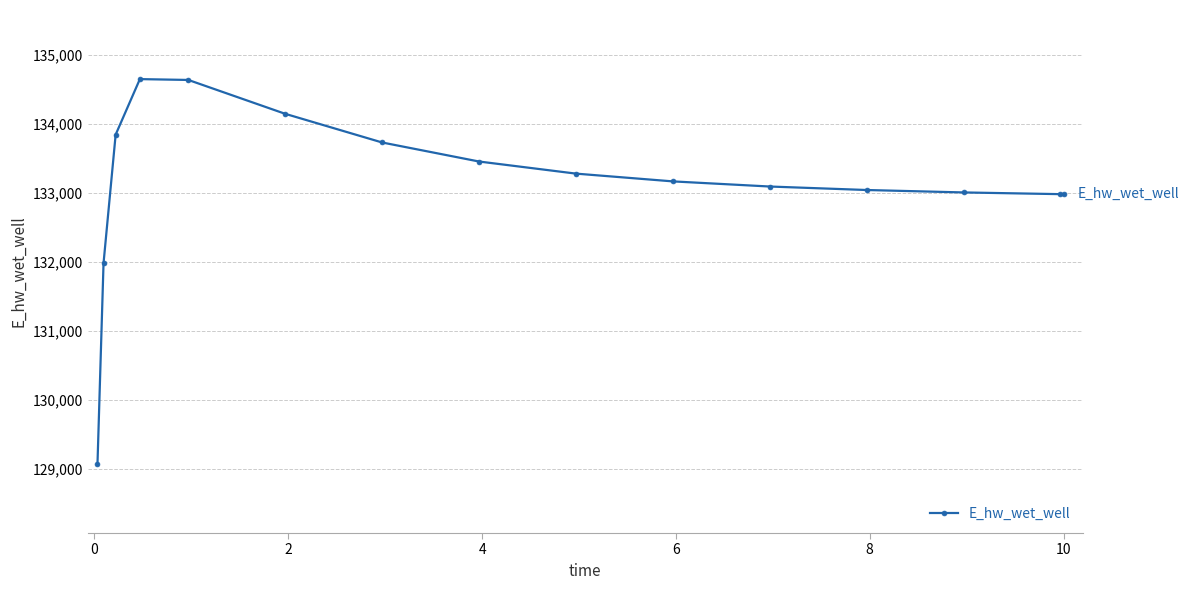

What is the smallest value displayed?

129076.4